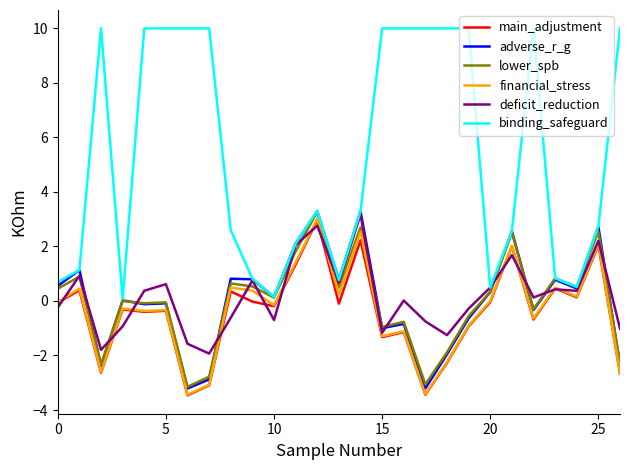

How many distinct data groups are displayed?

6